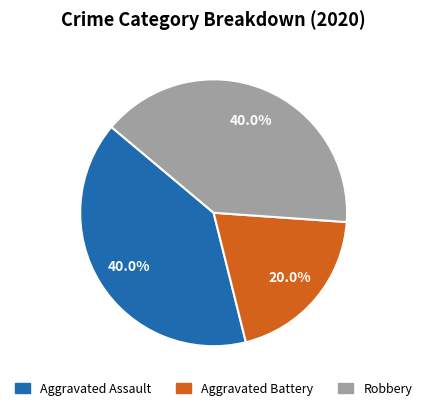

Combined, what portion of the pie is Robbery and Aggravated Assault?

80.0%